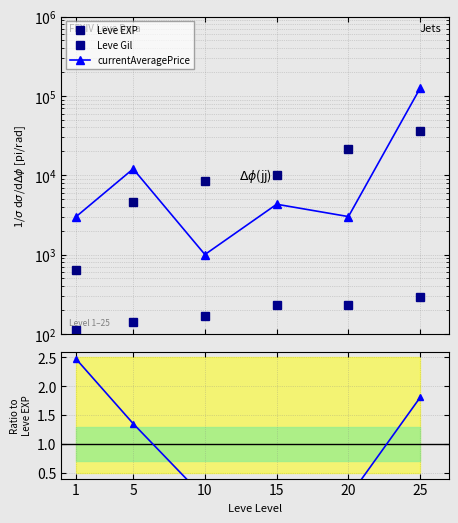

Which series has the largest range (max minus min)?

currentAveragePrice